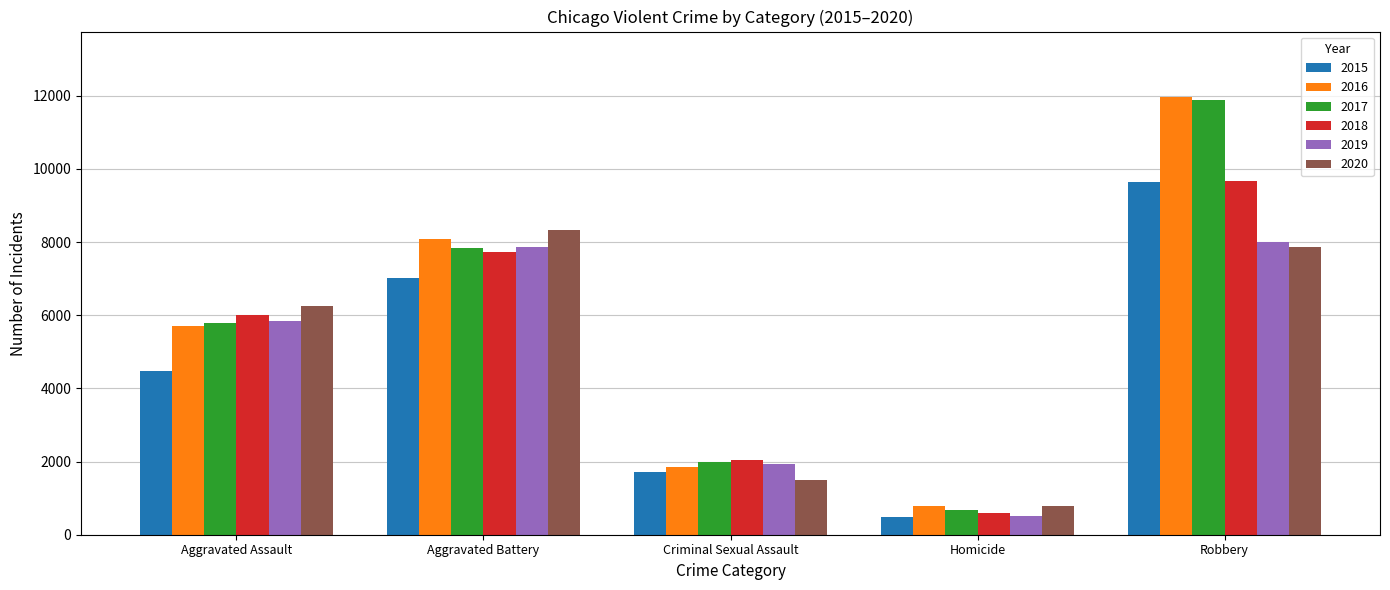

What is the value of the 2016 bar at the 2nd from the left?

8085